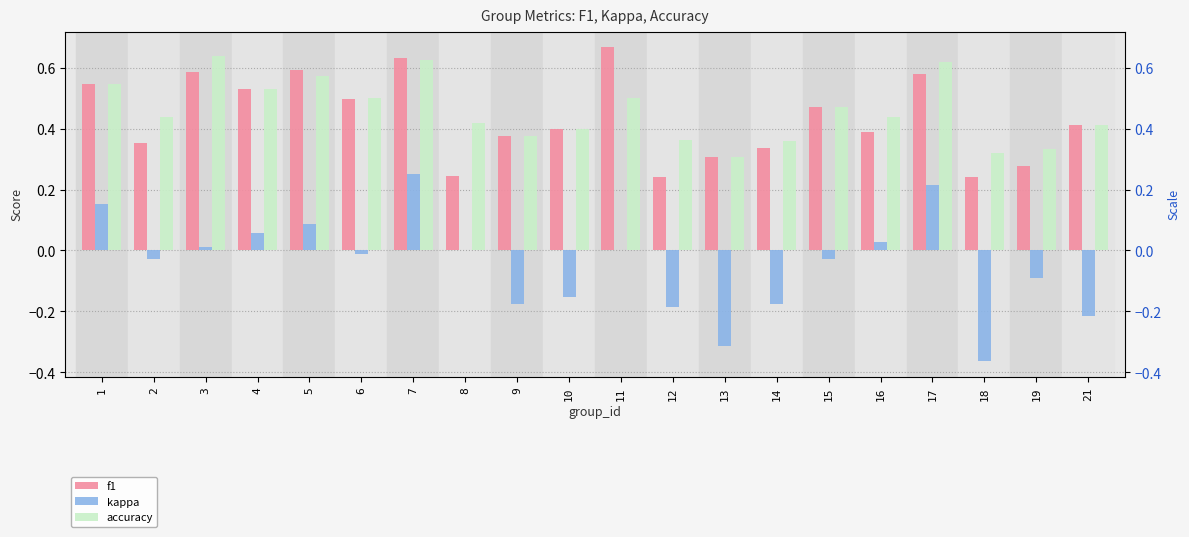

At which label is f1 closest to 0?

18